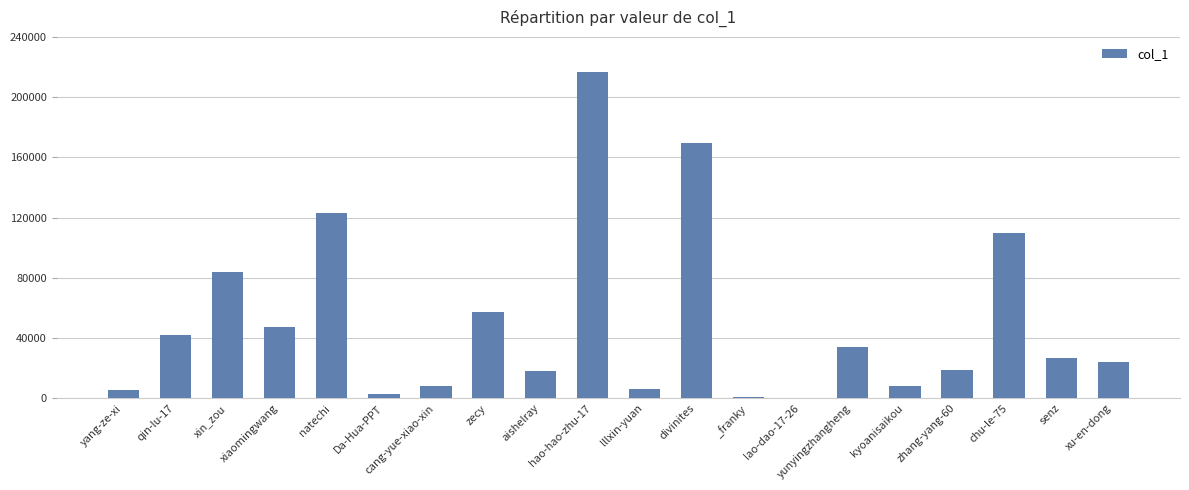

What is the change in value from xiaomingwang to natechi?

+75699